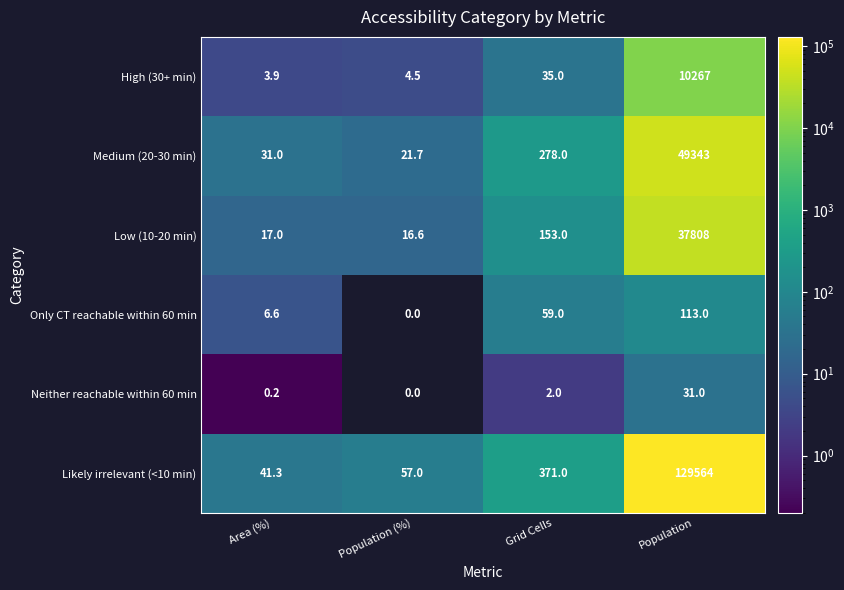

Which series changed the most between Grid Cells and Population?

Likely irrelevant (<10 min)